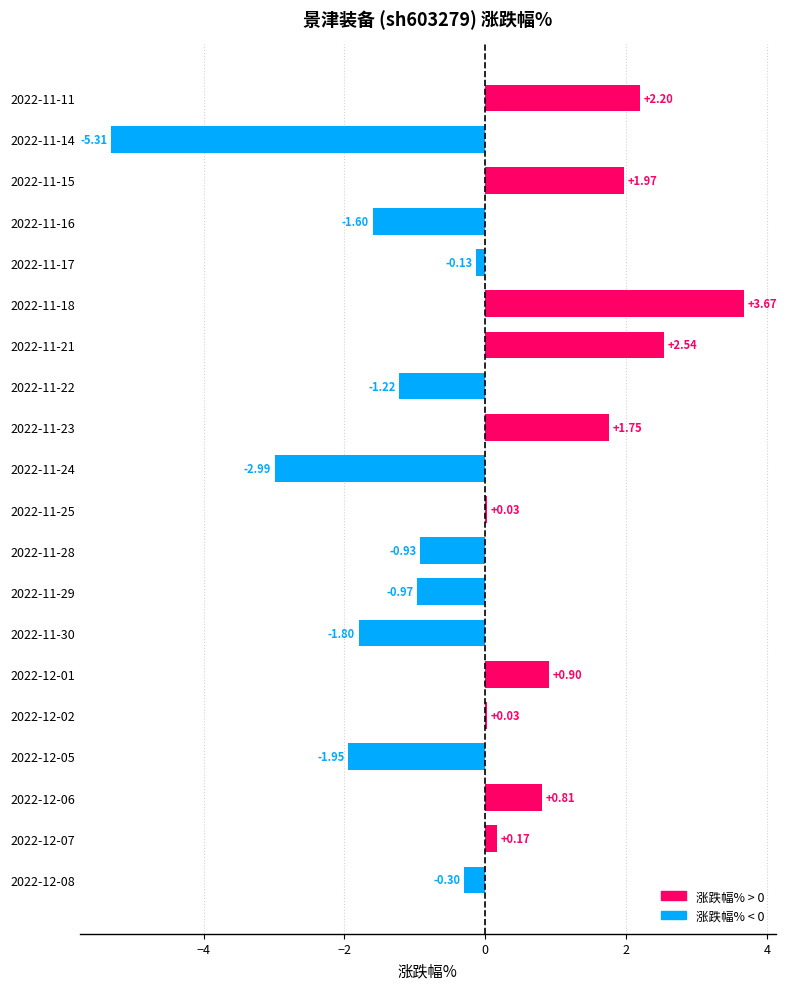

Which has a higher value, 2022-12-05 or 2022-11-22?

2022-11-22